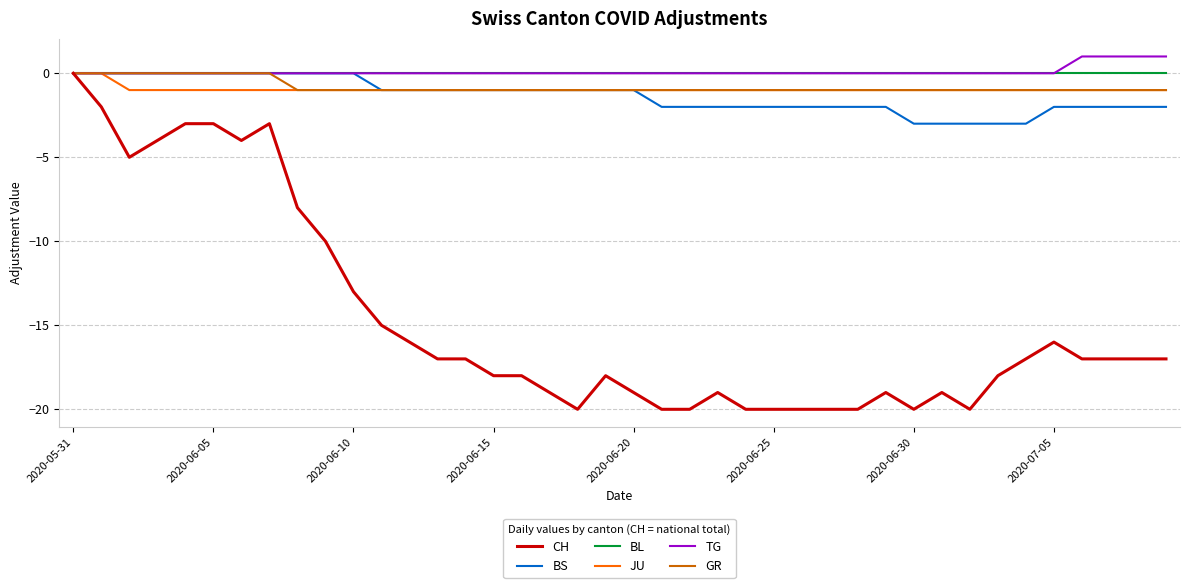

Count the number of data series in this chart.

6